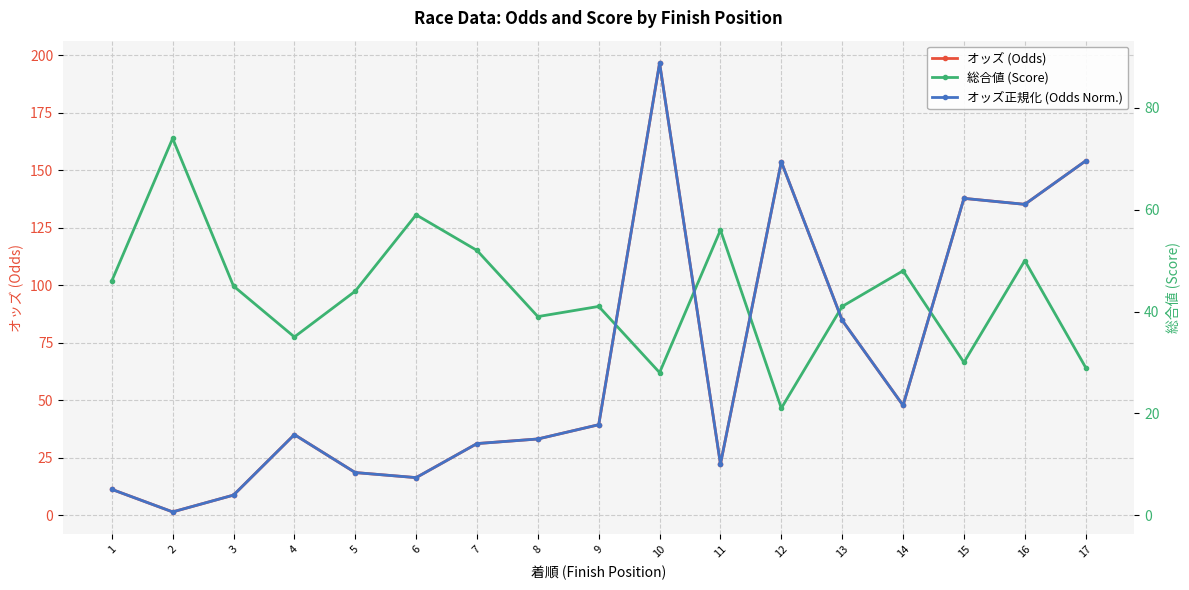

At how many categories does at least one series exceed 30?

17